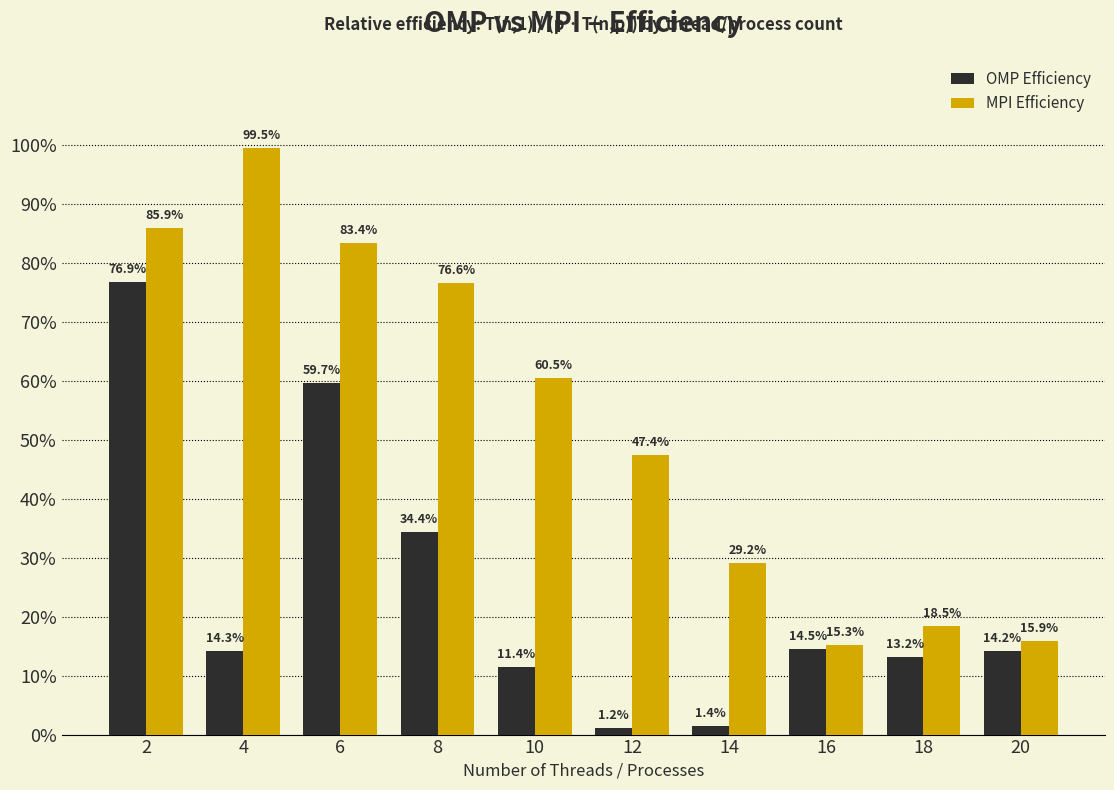

Reading left to right, extract all data points from this chart.

OMP Efficiency: 2=0.8	4=0.1	6=0.6	8=0.3	10=0.1	12=0.0	14=0.0	16=0.1	18=0.1	20=0.1
MPI Efficiency: 2=0.9	4=1.0	6=0.8	8=0.8	10=0.6	12=0.5	14=0.3	16=0.2	18=0.2	20=0.2